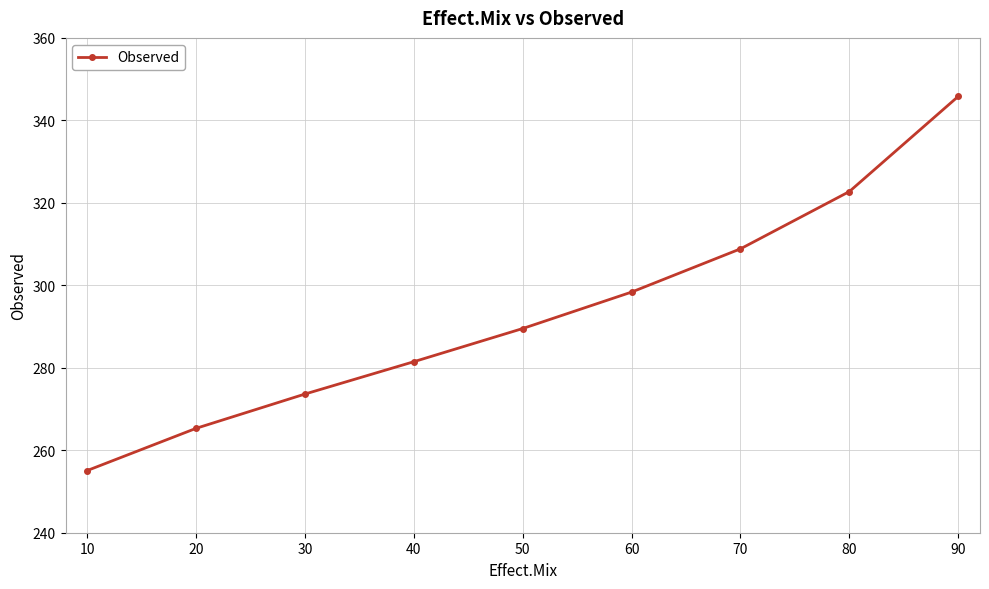

What is the sum of all values?

2640.8